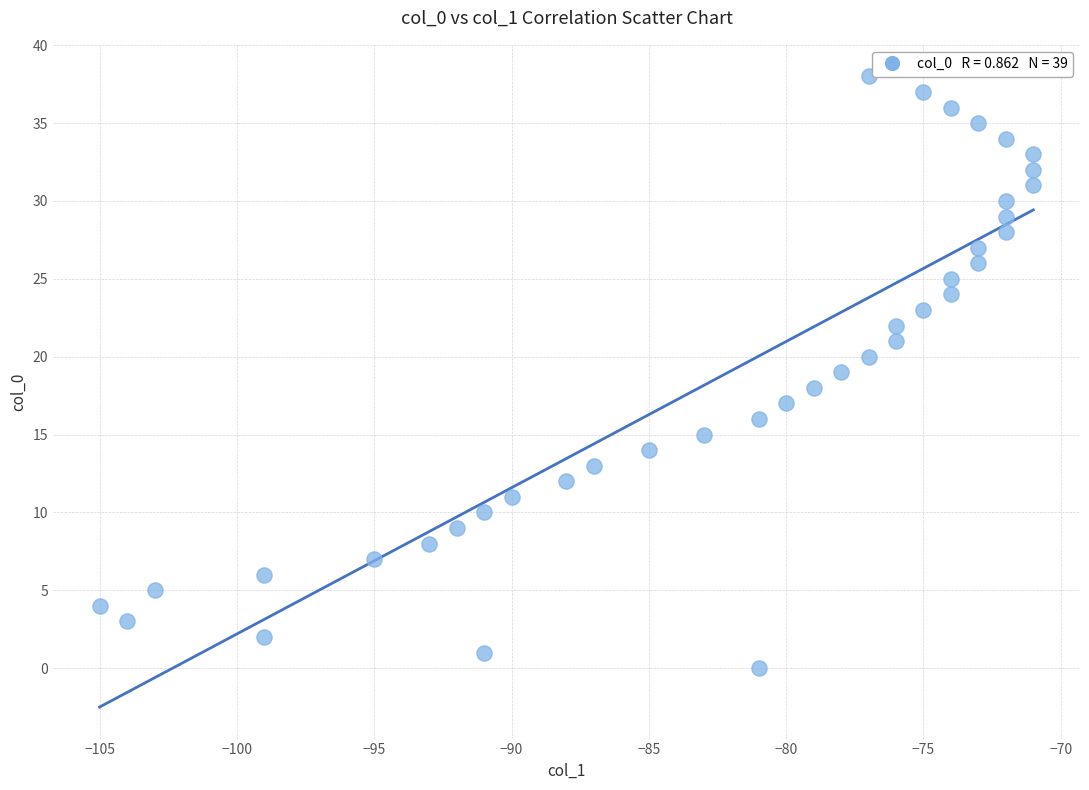

What is the range of Y values (max minus min)?

38